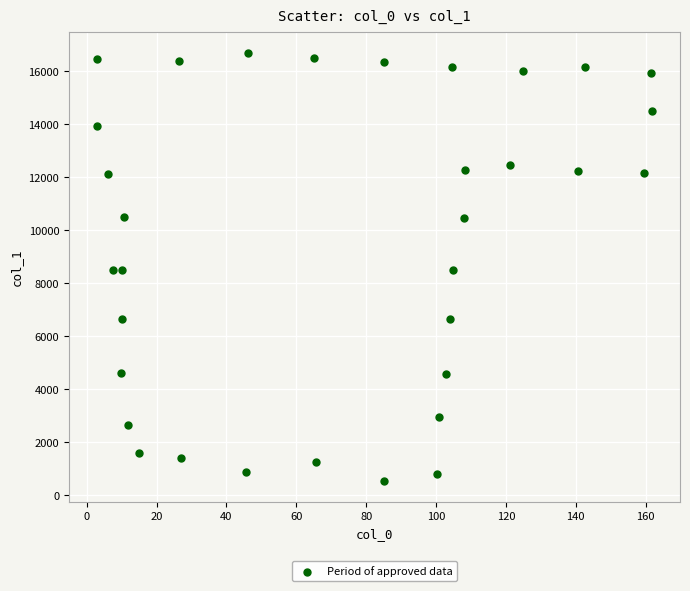

What is the range of Y values (max minus min)?

16121.8